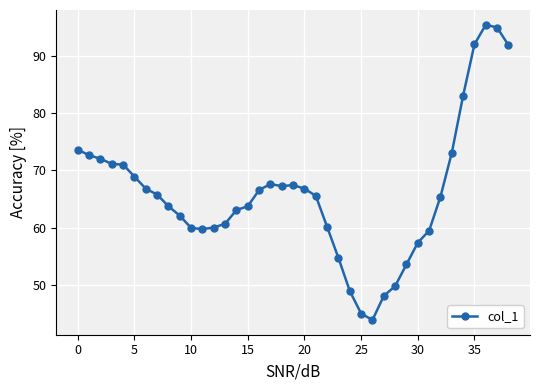

What is the value of the 22nd point from the left?

65.6